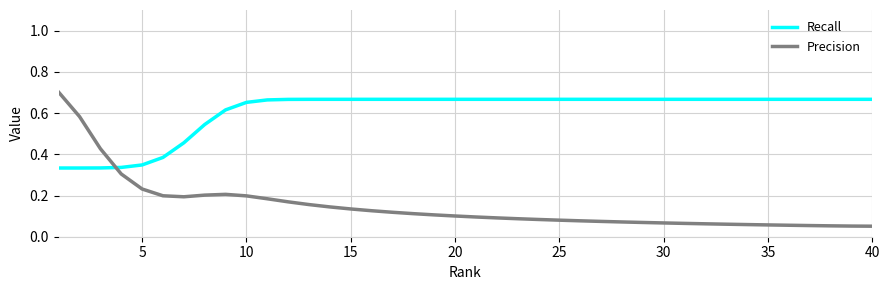

Which series has the largest total across all categories?

Recall